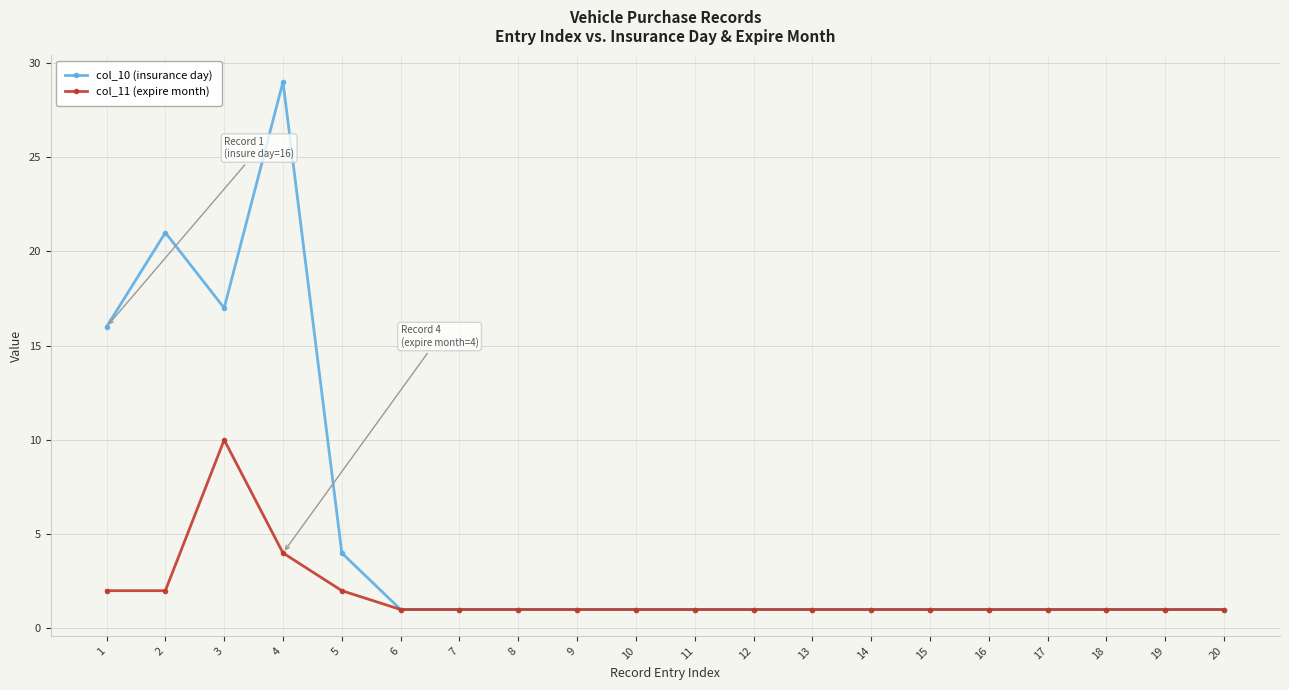

Between 4 and 10, which series saw the biggest shift?

col_10 (insurance day)